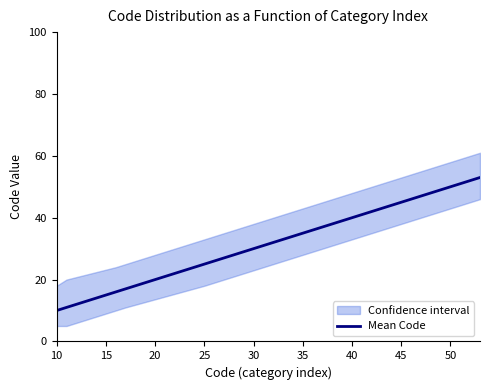

What is the sum of all values?

678